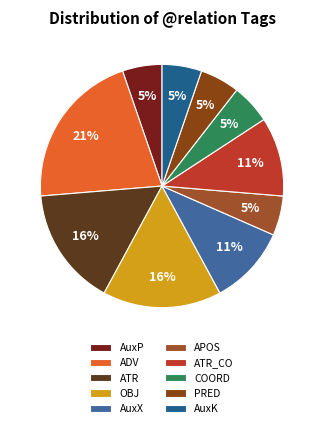

How many slices are in this pie chart?

10